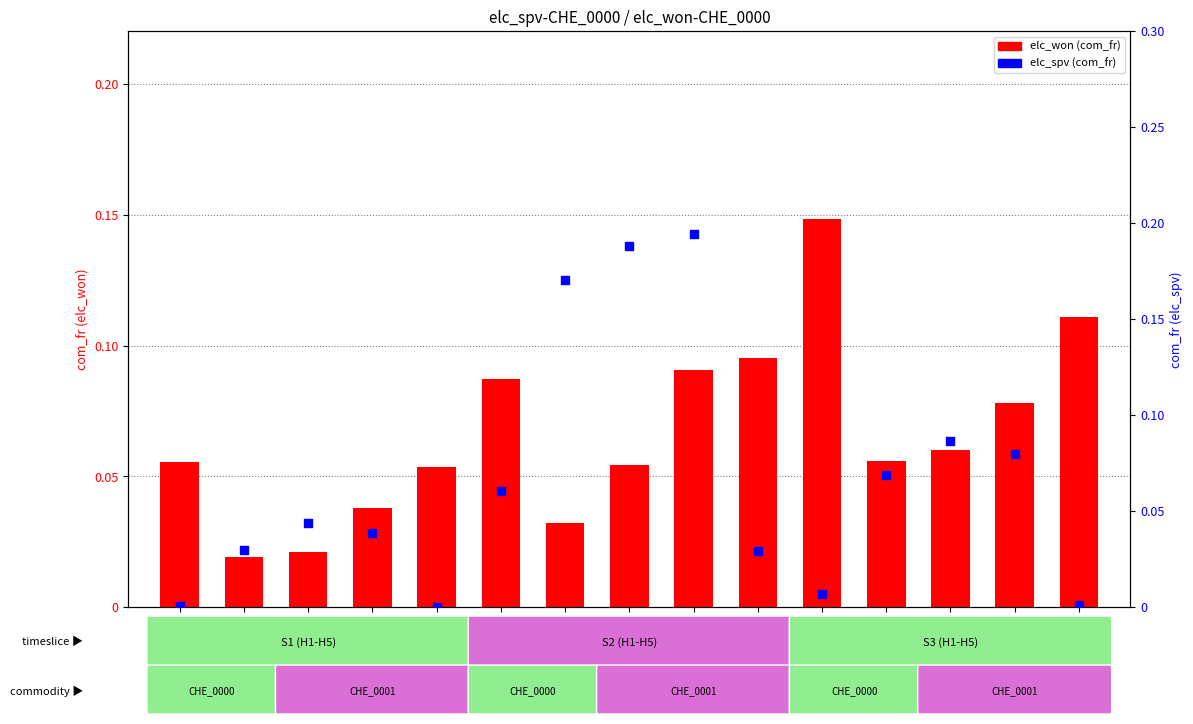

Which series reaches the minimum Y coordinate?

elc_spv (com_fr)